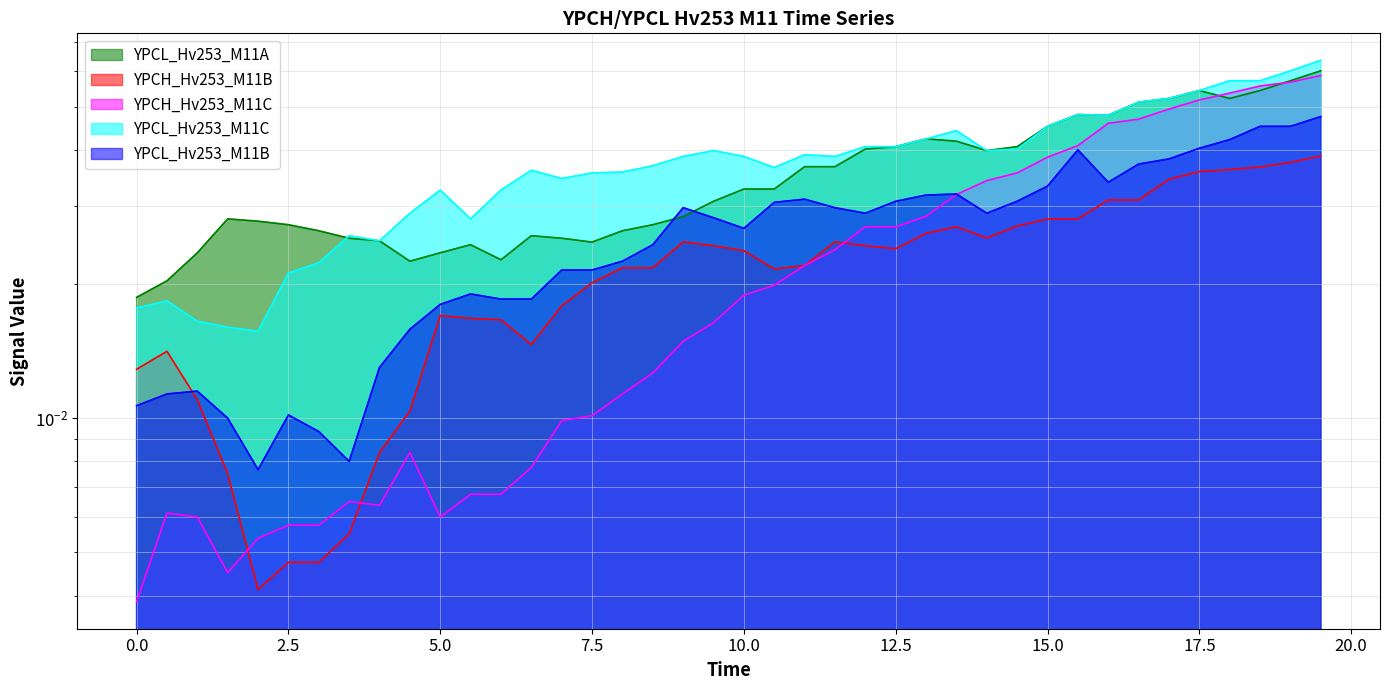

How many data points does each series have?

40